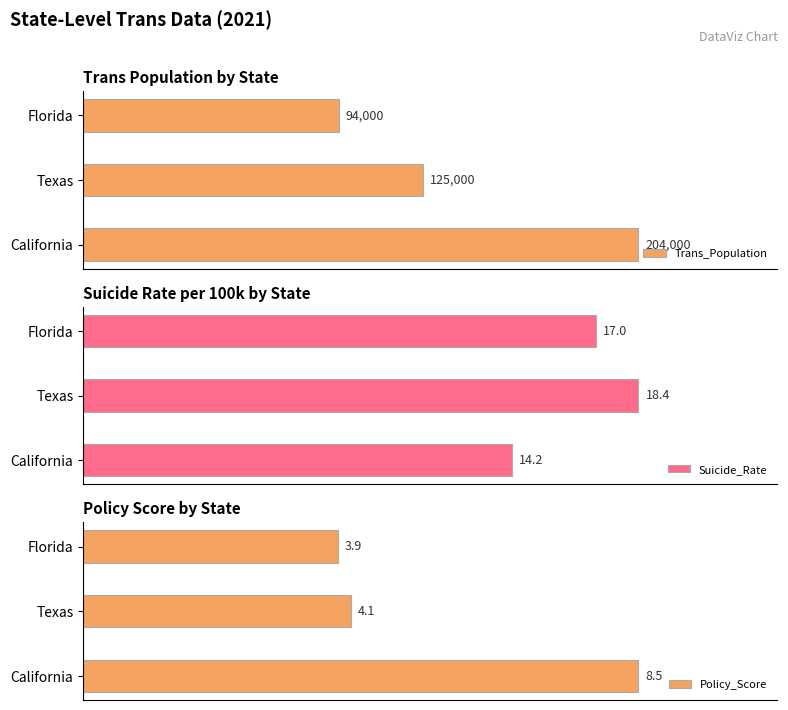

Rank the categories by Suicide_Rate value from lowest to highest.

California, Florida, Texas